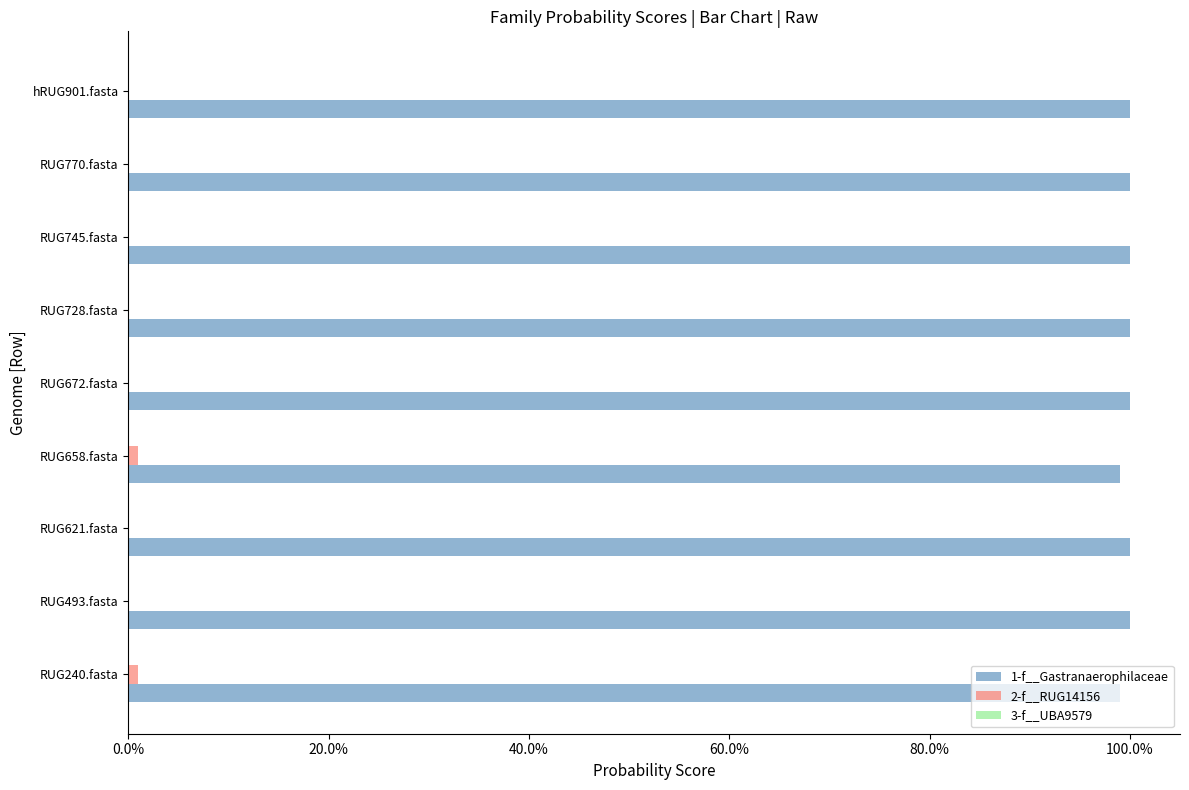

Does the chart contain any negative values?

No